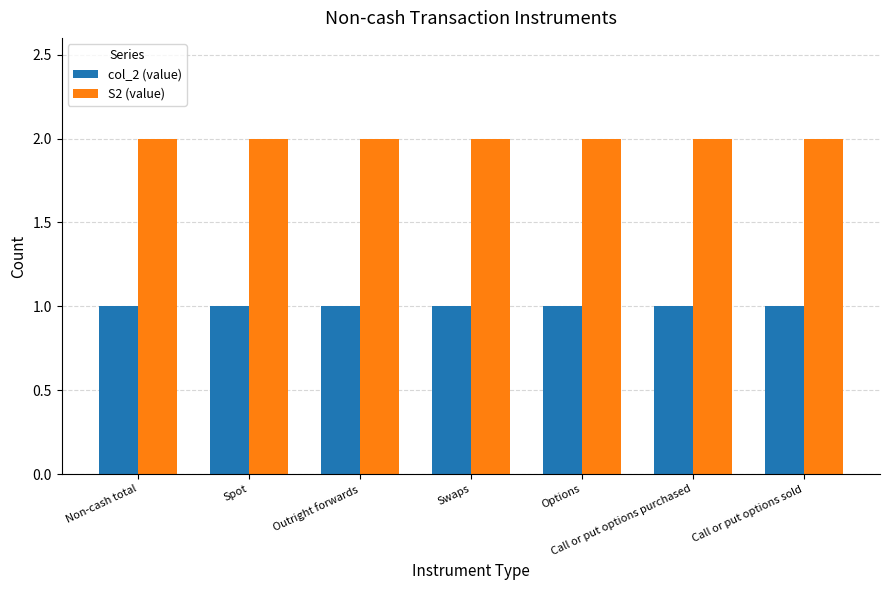

Is the value of col_2 (value) at Call or put options sold greater than the value of S2 (value) at Swaps?

No